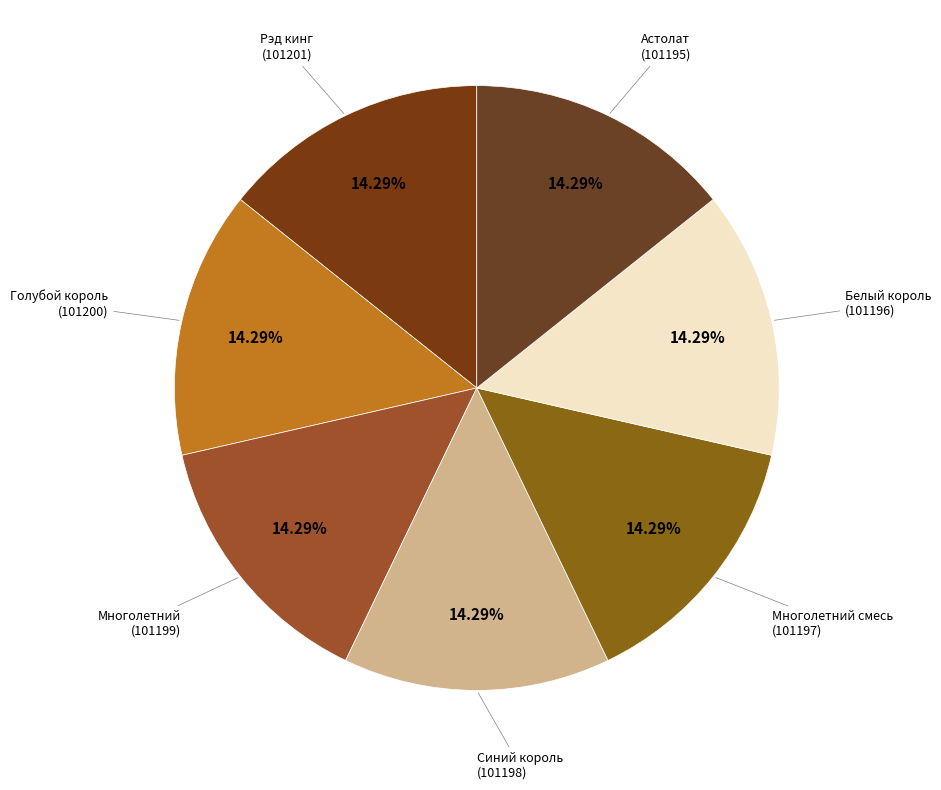

Is there any slice that represents more than half of the pie?

No